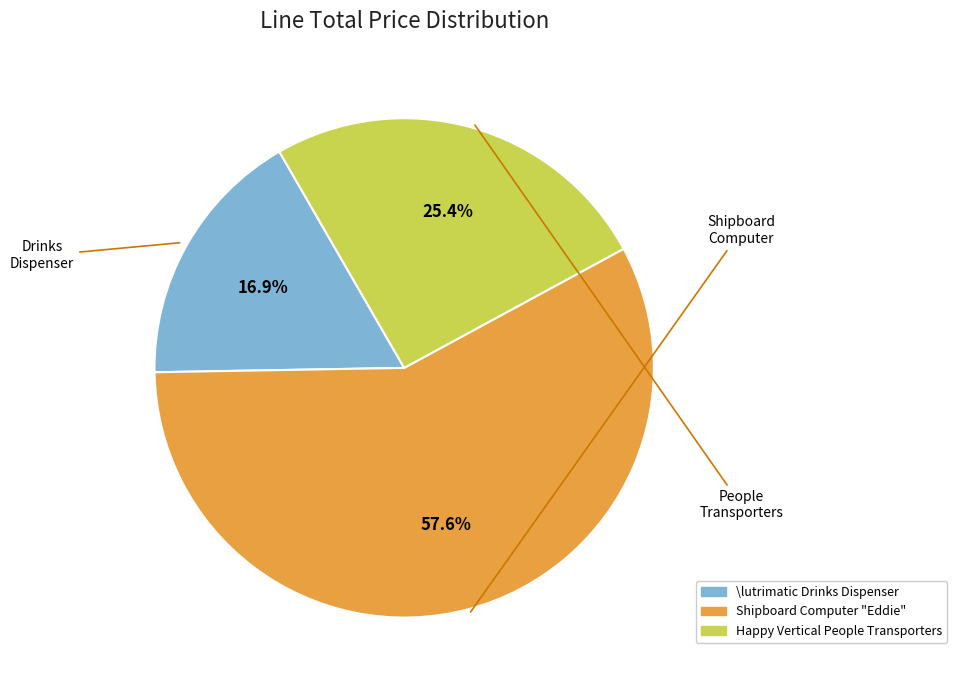

To the nearest percent, what is the combined percentage of \lutrimatic Drinks Dispenser and Shipboard Computer "Eddie"?

75%